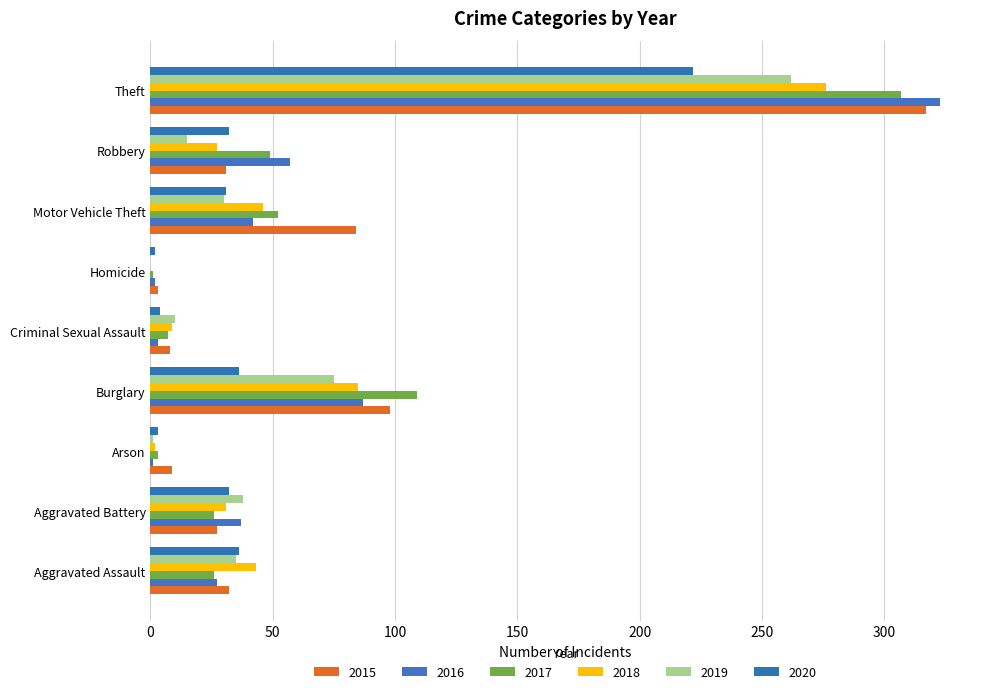

Rank the series by their maximum value, from highest to lowest.

2016, 2015, 2017, 2018, 2019, 2020